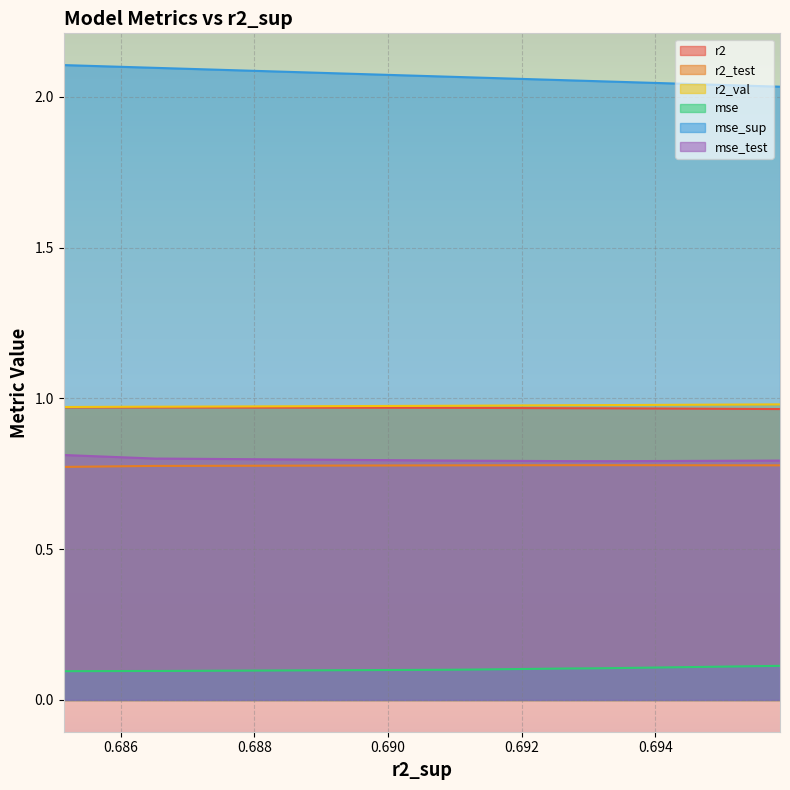

True or false: mse_test and mse cross at least once.

False